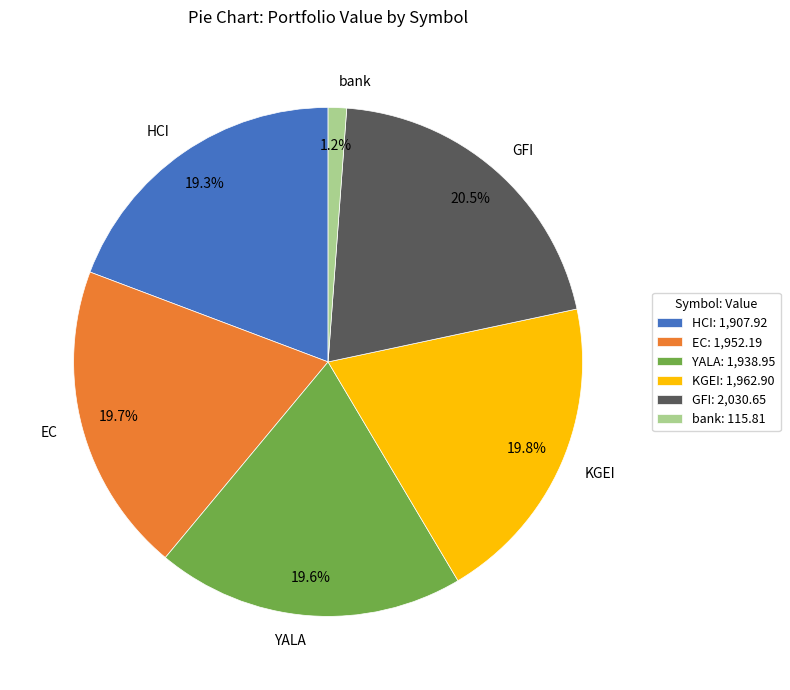

Which slice is the smallest?

bank